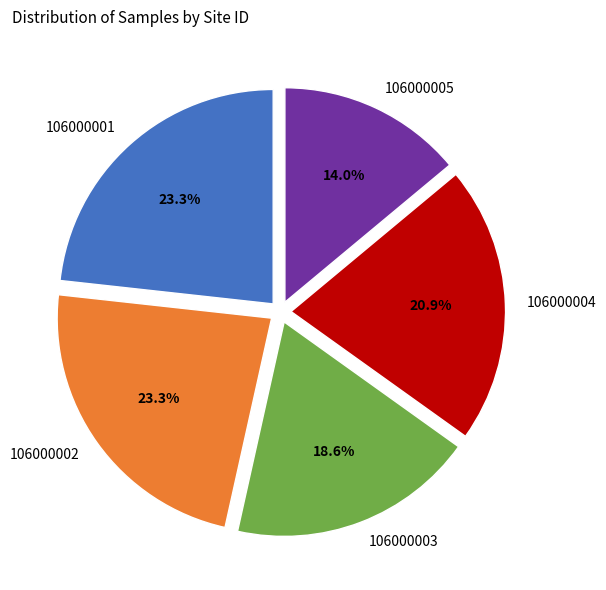

True or false: 106000002 accounts for 14% of the total.

False